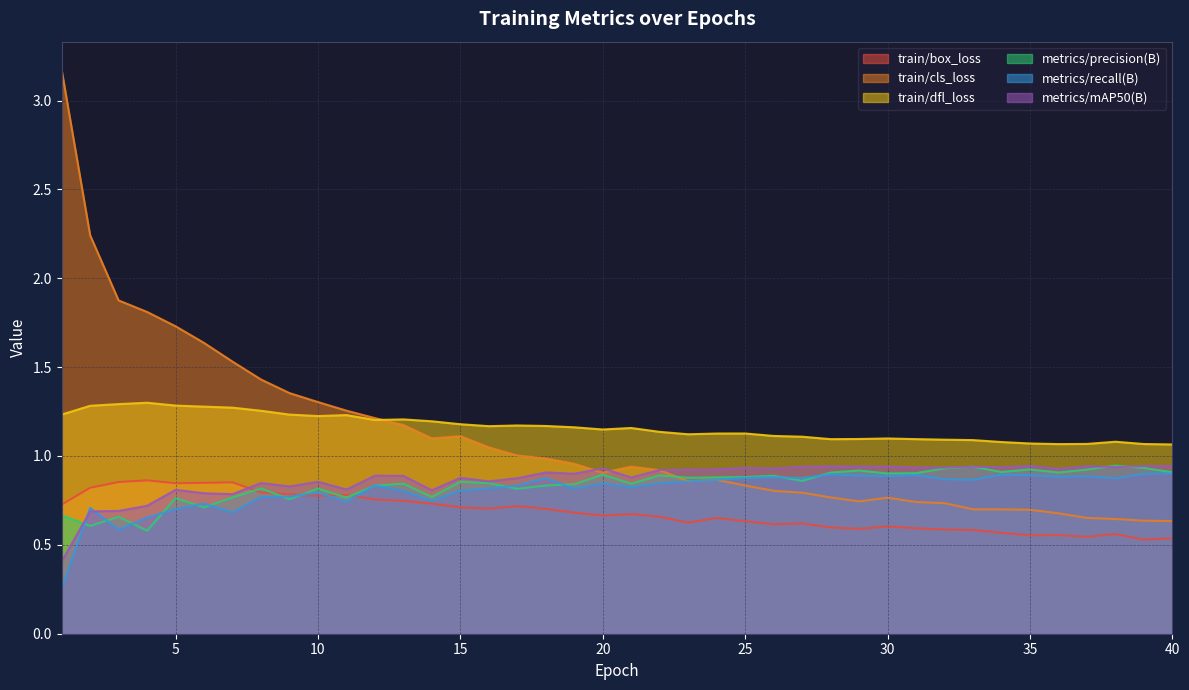

What is the difference between the maximum and minimum values in the train/cls_loss series?

2.5